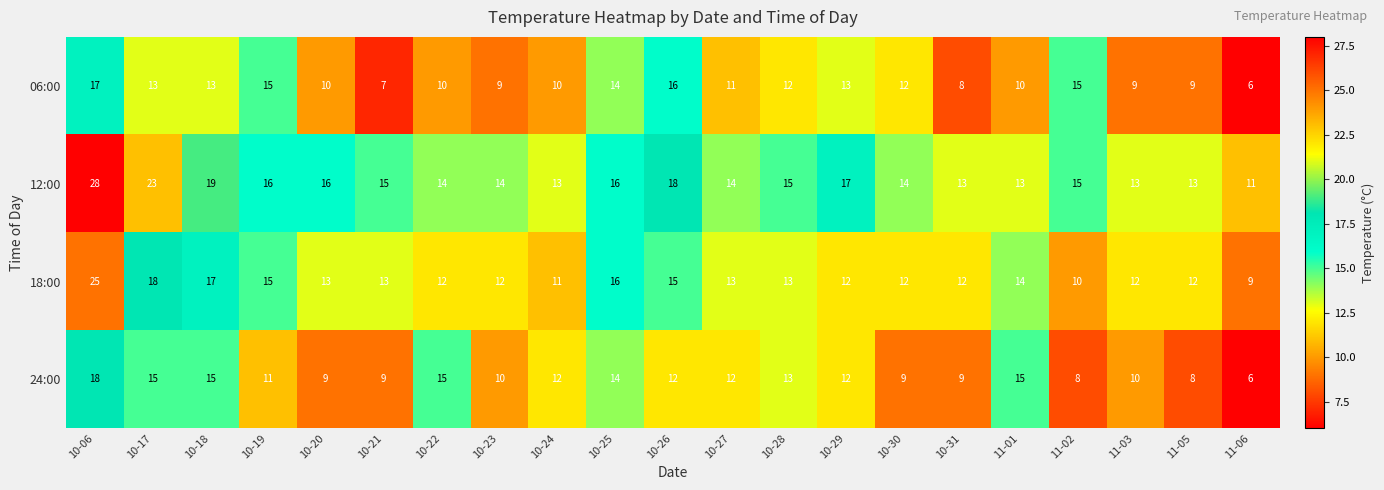

What is the greatest value displayed?

28